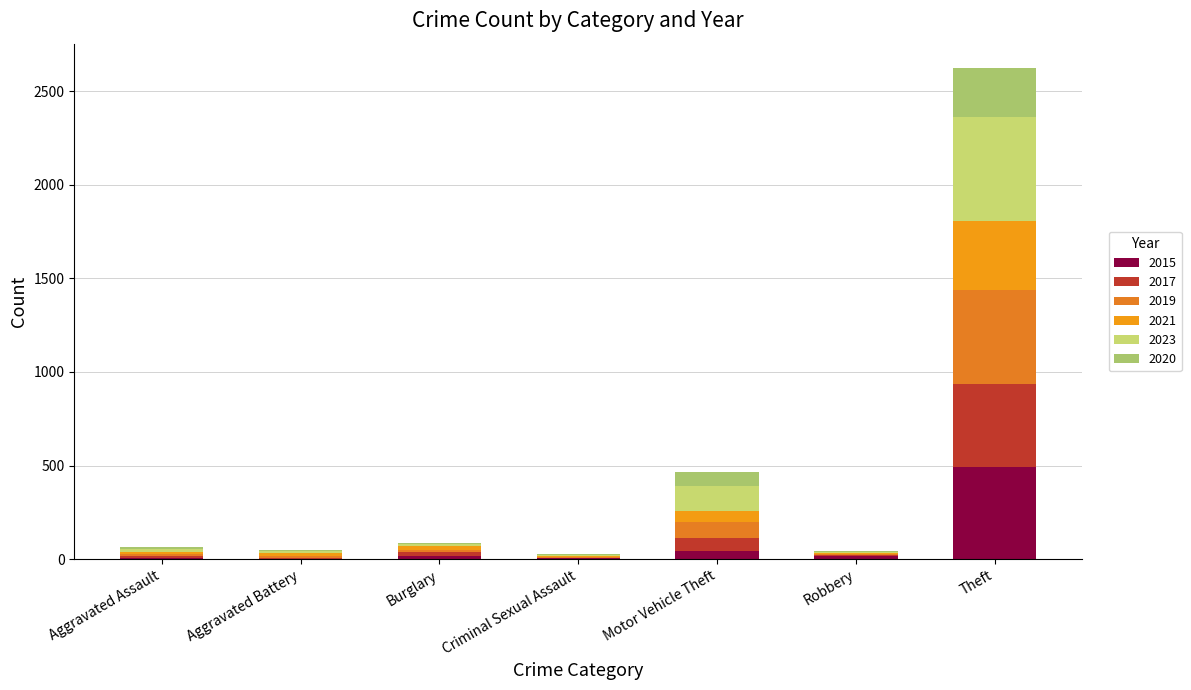

How many distinct data groups are displayed?

6